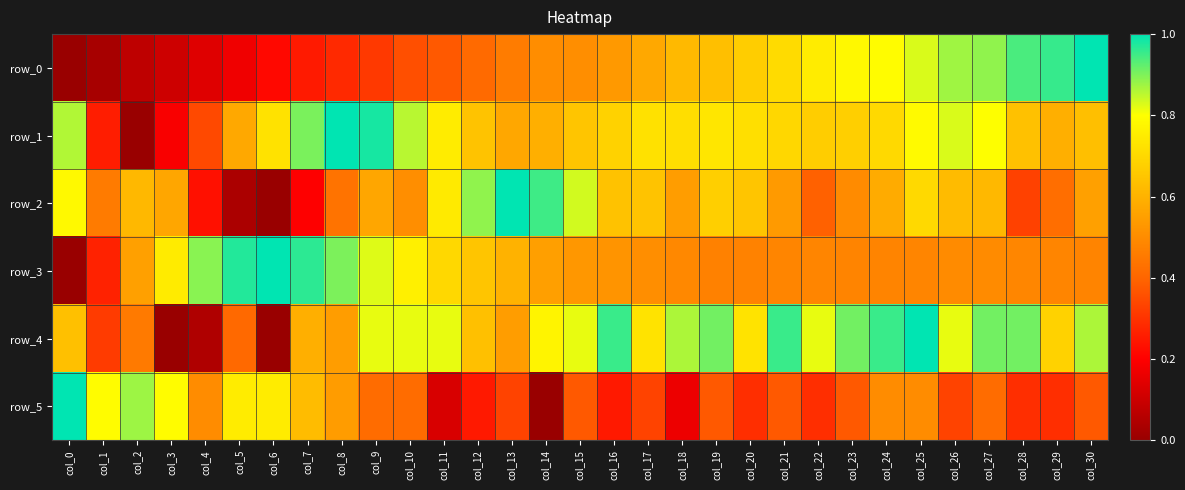

How many data points in row_5 are above 0?

30